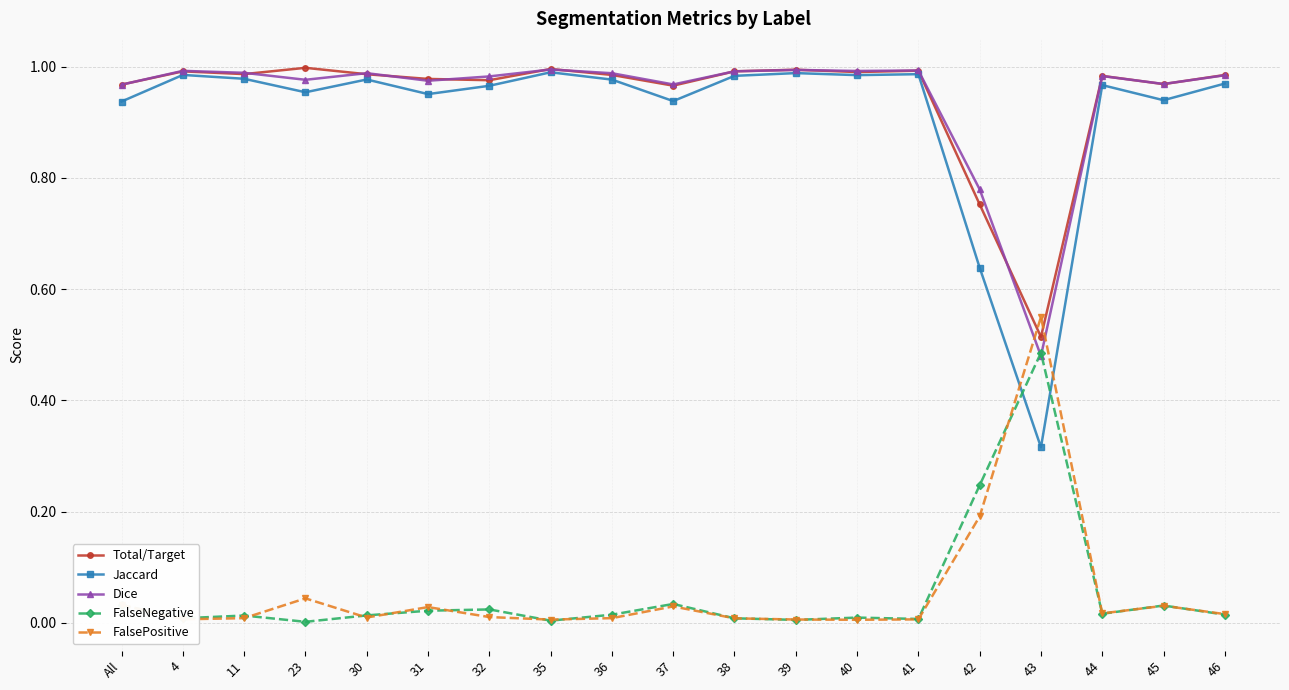

At which label does Total/Target reach its minimum?

43